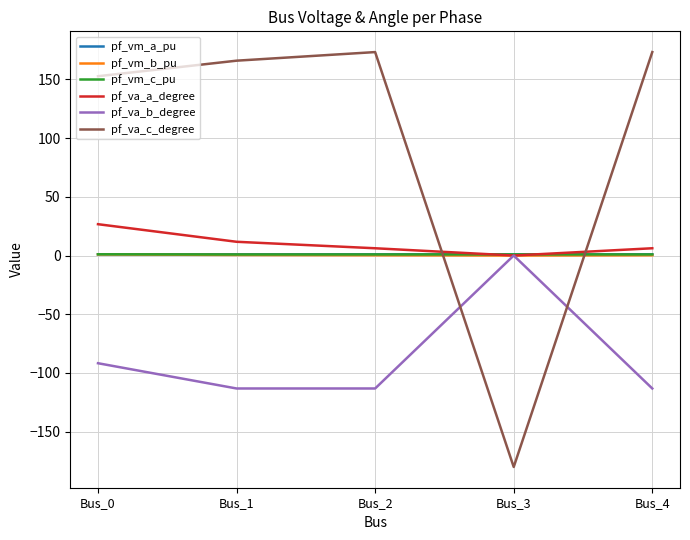

What is the total value across all series at Bus_3?

-178.1